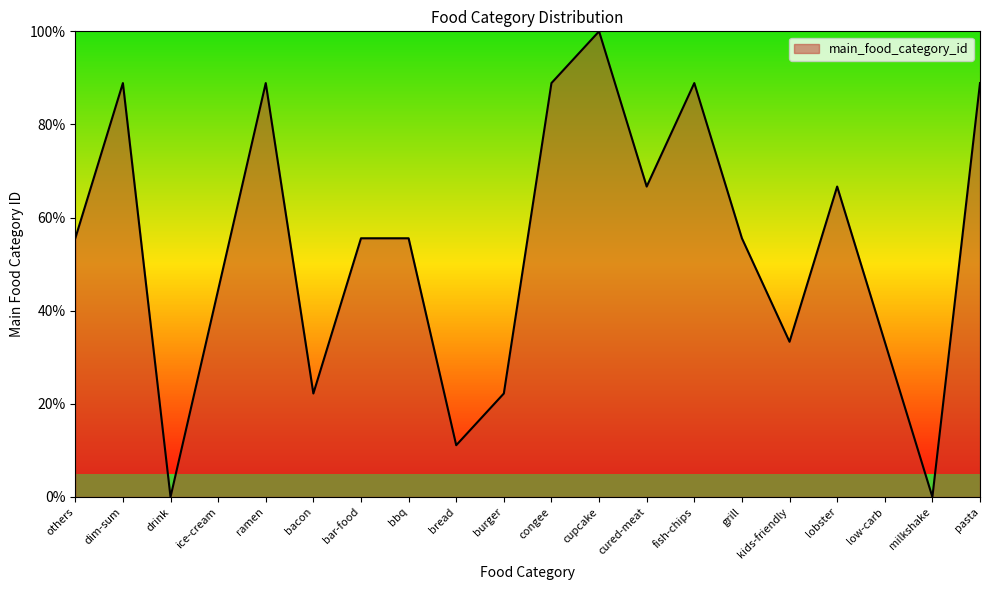

What is the approximate value at bread?

11.1